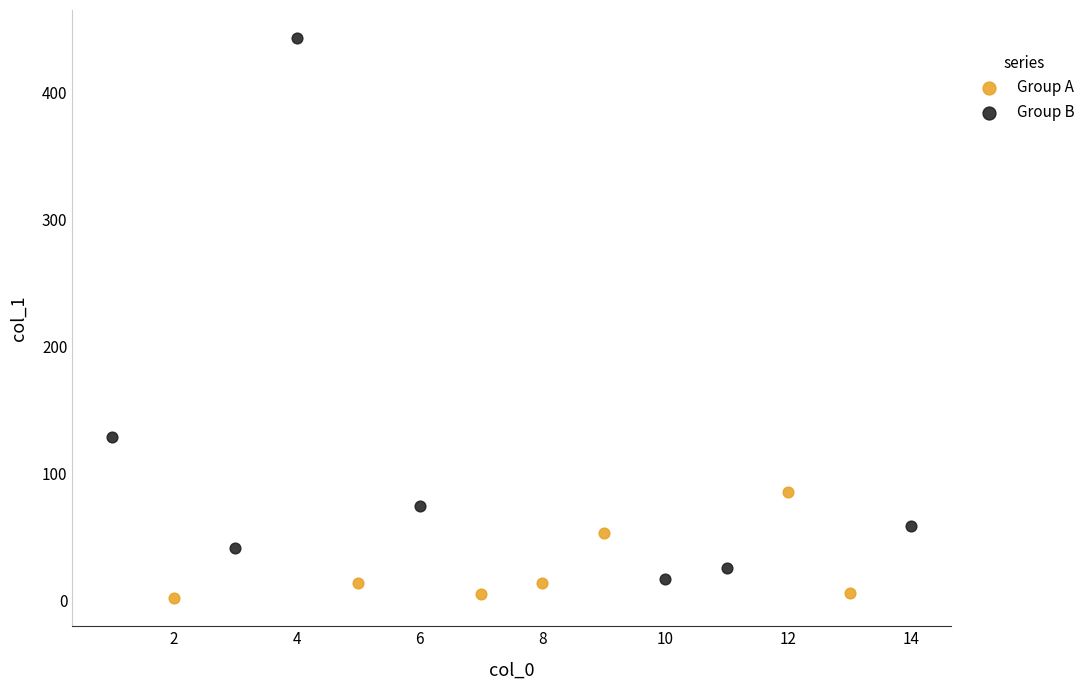

What are all the series names shown in the legend?

Group A, Group B